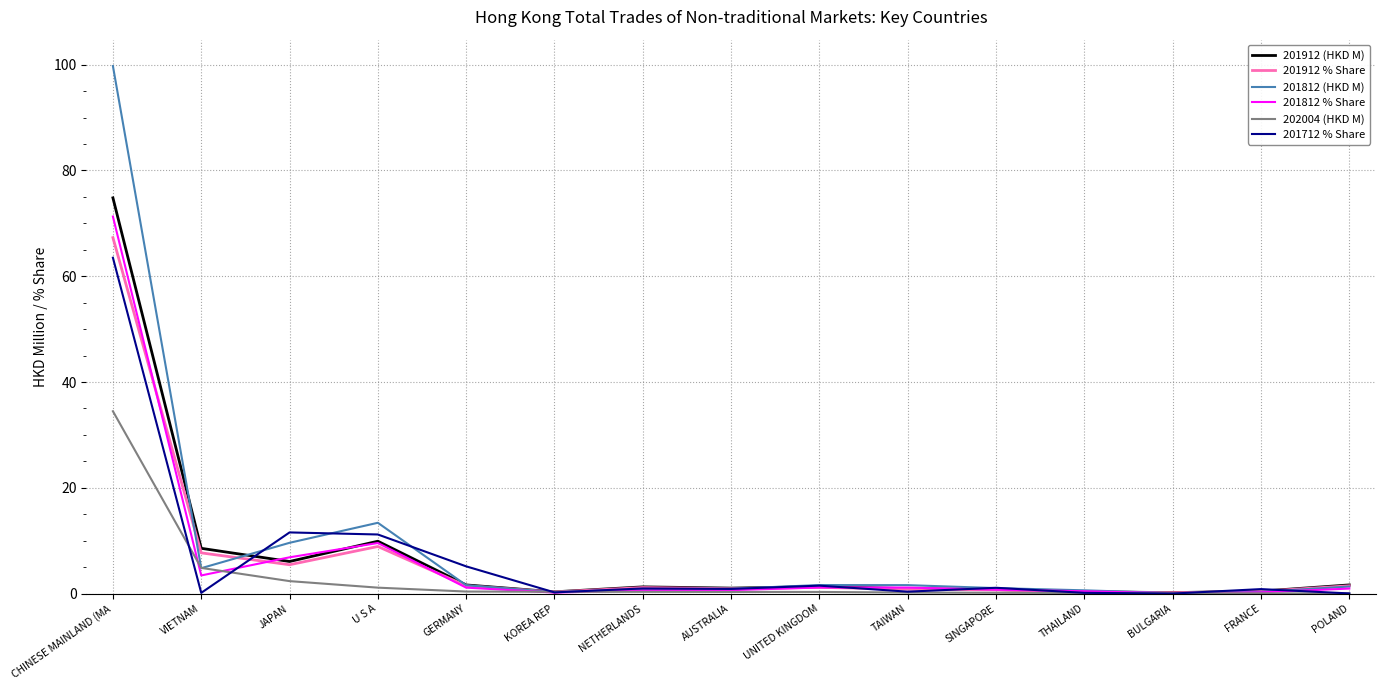

True or false: 201712 % Share has more than 0 points higher than both neighbors.

True